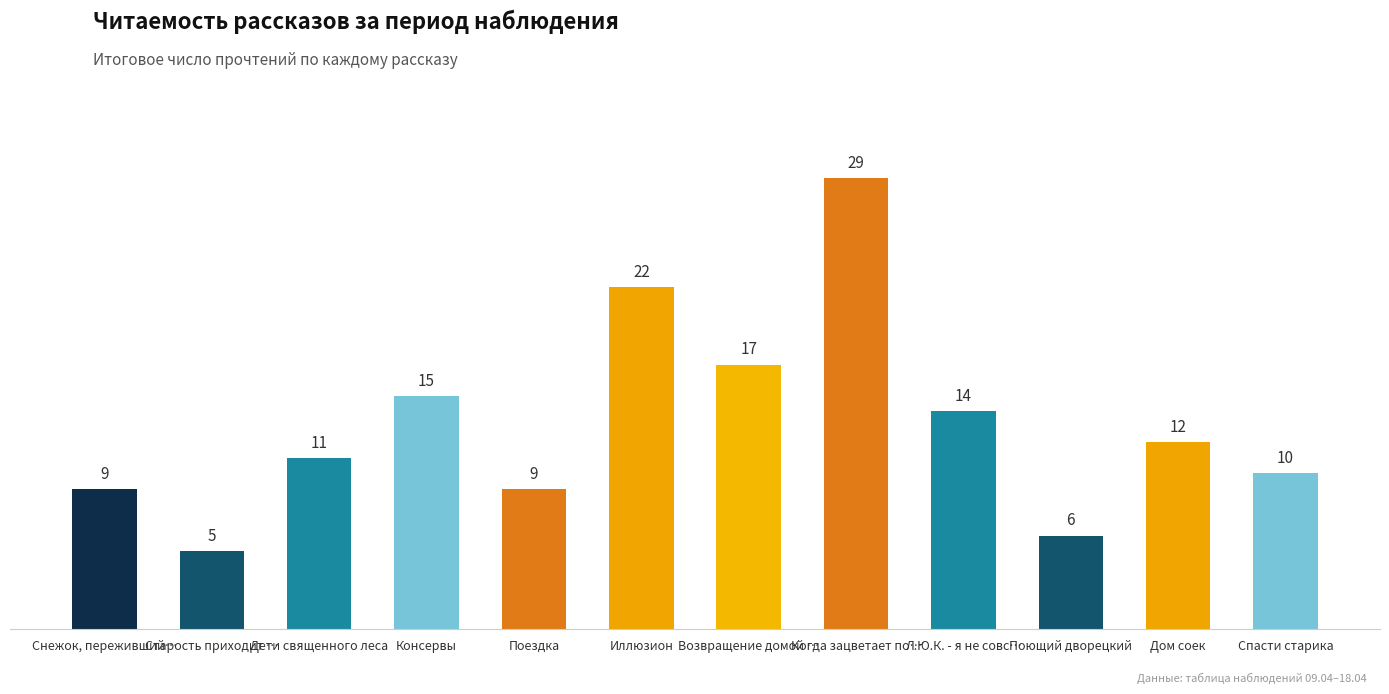

What value does the data have at Дети священного леса?

11